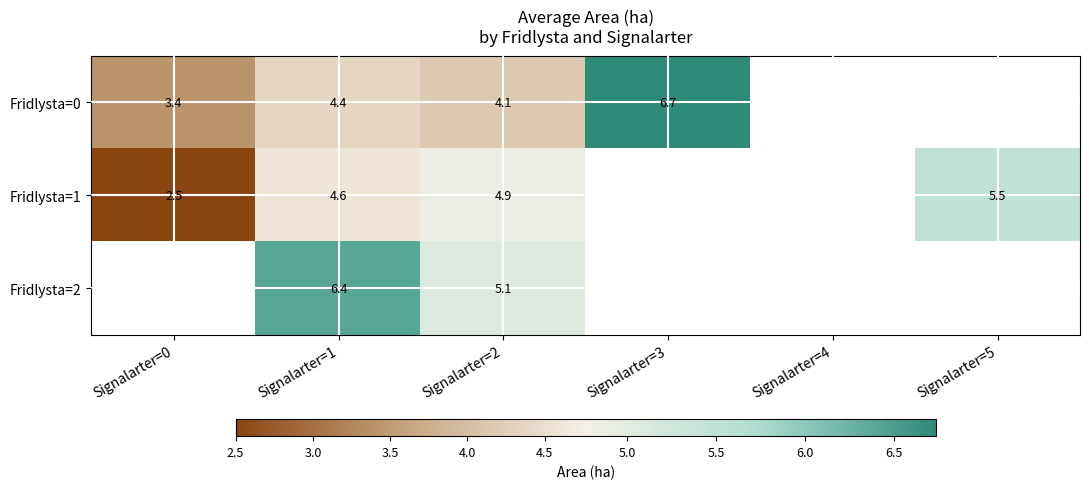

How many positive values does the Fridlysta=1 series have?

4